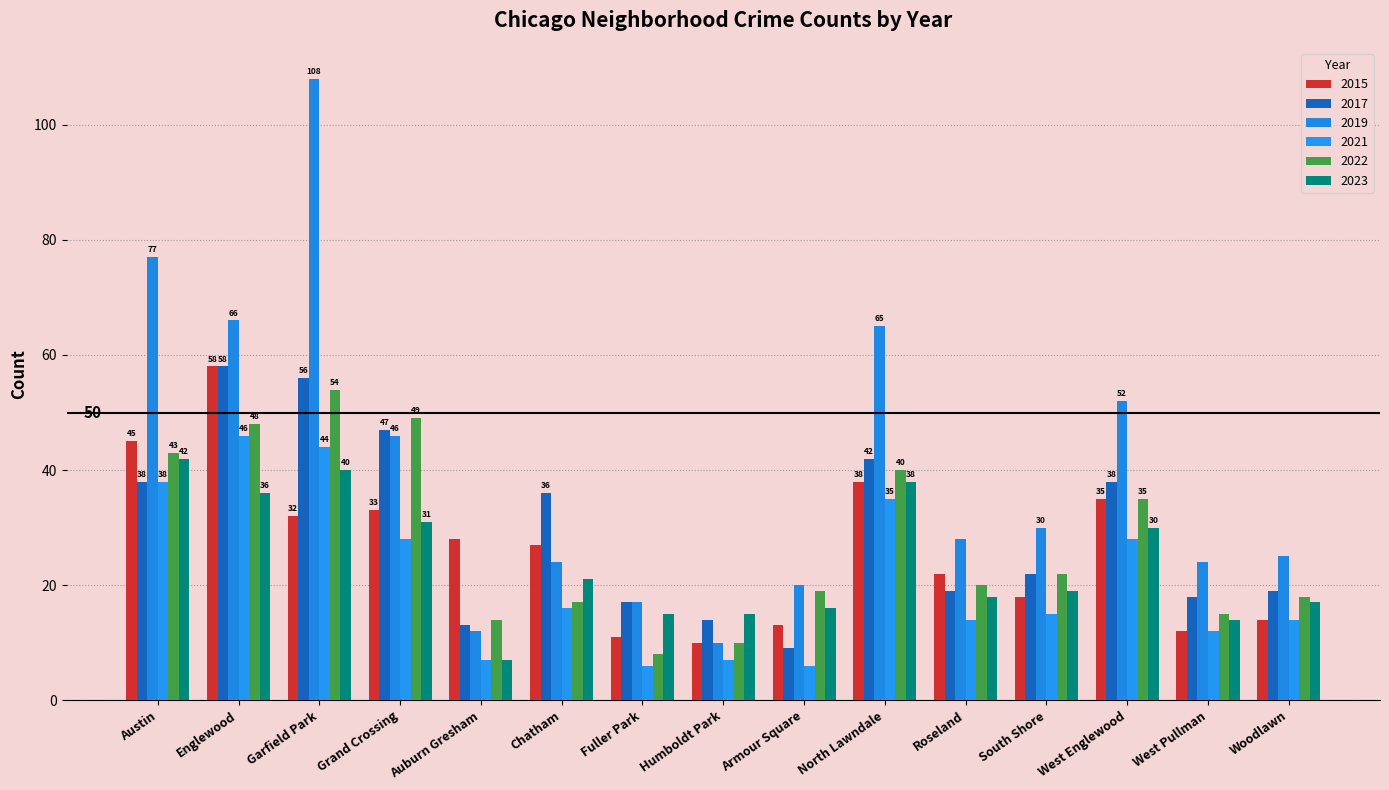

Reading left to right, transcribe all the data shown in this chart.

2015: Austin=45	Englewood=58	Garfield Park=32	Grand Crossing=33	Auburn Gresham=28	Chatham=27	Fuller Park=11	Humboldt Park=10	Armour Square=13	North Lawndale=38	Roseland=22	South Shore=18	West Englewood=35	West Pullman=12	Woodlawn=14
2017: Austin=38	Englewood=58	Garfield Park=56	Grand Crossing=47	Auburn Gresham=13	Chatham=36	Fuller Park=17	Humboldt Park=14	Armour Square=9	North Lawndale=42	Roseland=19	South Shore=22	West Englewood=38	West Pullman=18	Woodlawn=19
2019: Austin=77	Englewood=66	Garfield Park=108	Grand Crossing=46	Auburn Gresham=12	Chatham=24	Fuller Park=17	Humboldt Park=10	Armour Square=20	North Lawndale=65	Roseland=28	South Shore=30	West Englewood=52	West Pullman=24	Woodlawn=25
2021: Austin=38	Englewood=46	Garfield Park=44	Grand Crossing=28	Auburn Gresham=7	Chatham=16	Fuller Park=6	Humboldt Park=7	Armour Square=6	North Lawndale=35	Roseland=14	South Shore=15	West Englewood=28	West Pullman=12	Woodlawn=14
2022: Austin=43	Englewood=48	Garfield Park=54	Grand Crossing=49	Auburn Gresham=14	Chatham=17	Fuller Park=8	Humboldt Park=10	Armour Square=19	North Lawndale=40	Roseland=20	South Shore=22	West Englewood=35	West Pullman=15	Woodlawn=18
2023: Austin=42	Englewood=36	Garfield Park=40	Grand Crossing=31	Auburn Gresham=7	Chatham=21	Fuller Park=15	Humboldt Park=15	Armour Square=16	North Lawndale=38	Roseland=18	South Shore=19	West Englewood=30	West Pullman=14	Woodlawn=17